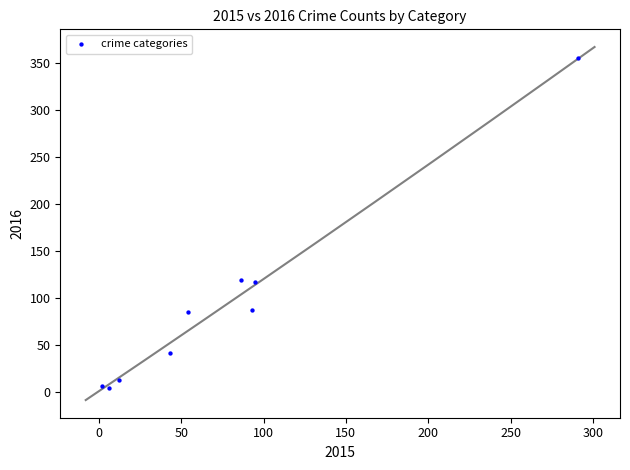

What is the range of Y values (max minus min)?

351